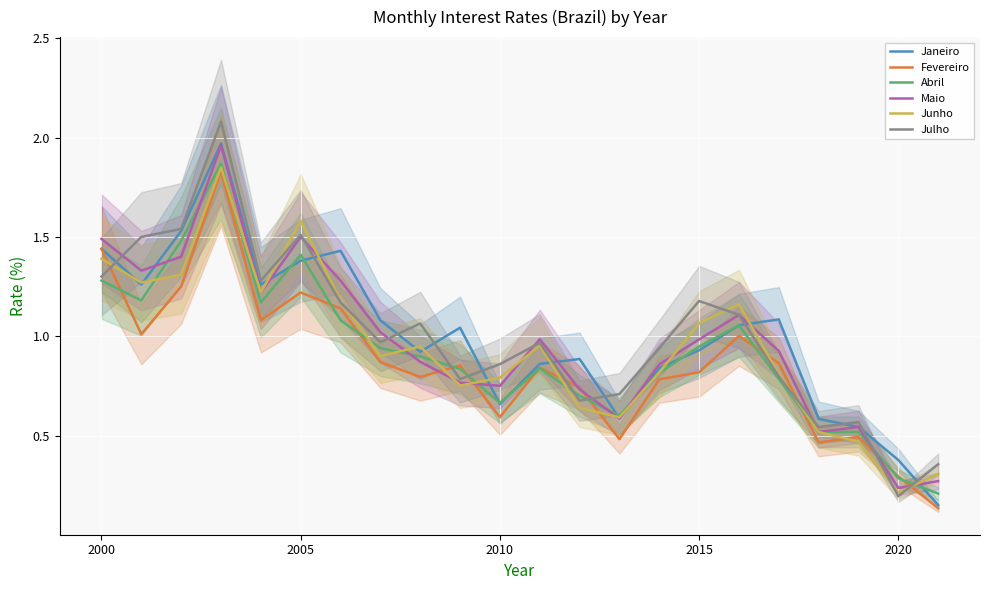

True or false: Julho and Fevereiro cross at least once.

True